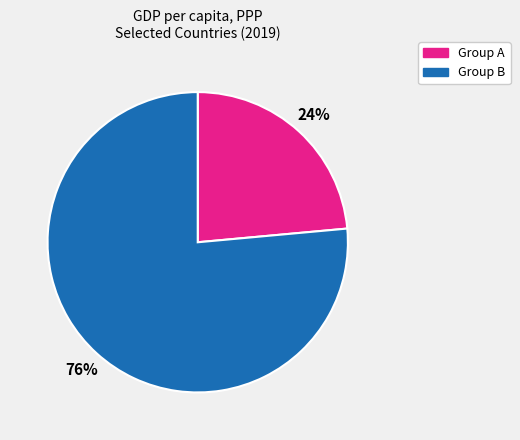

To the nearest percent, what percentage of the pie is Group B?

76%